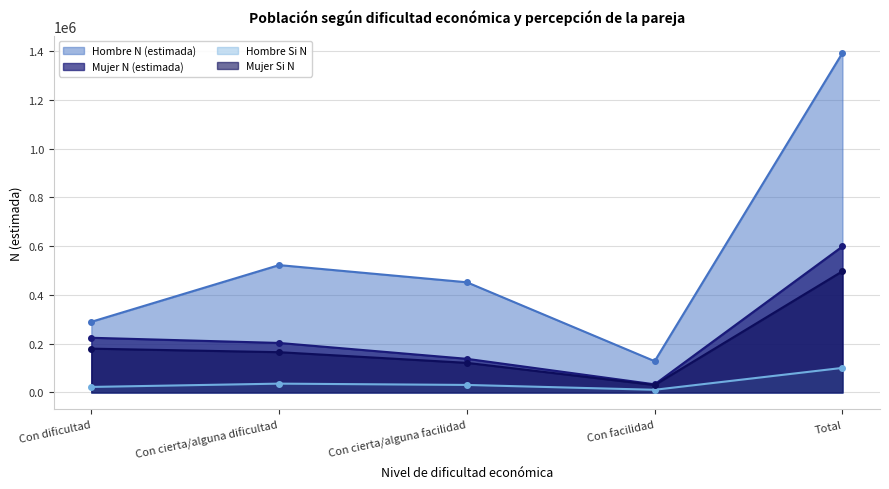

What is the total value across all series at Con cierta/alguna facilidad?

742296